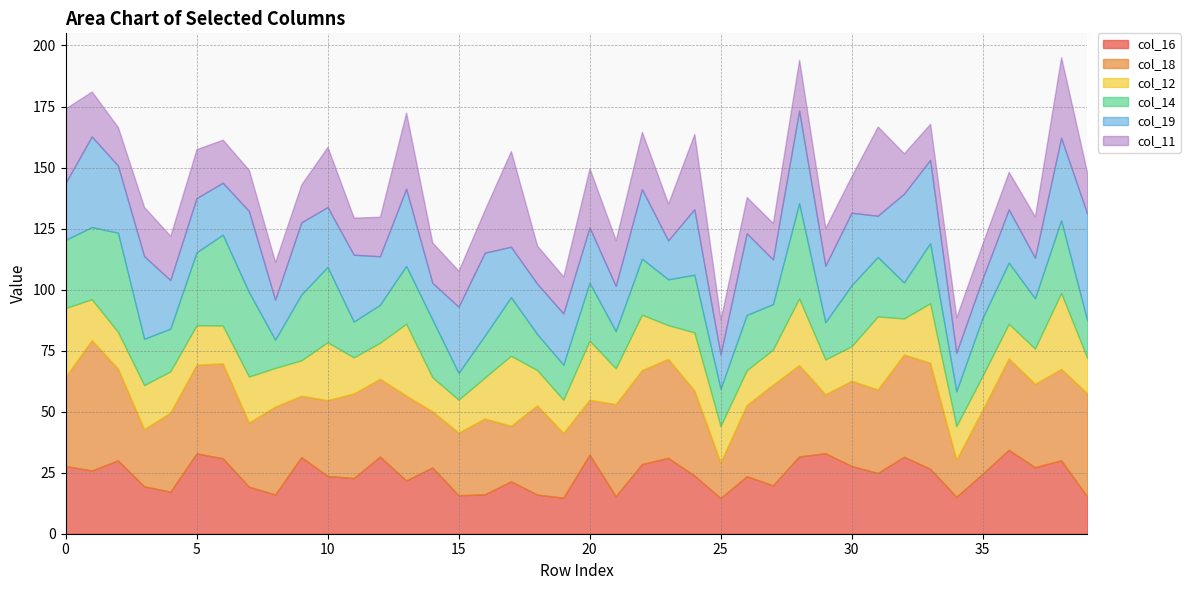

At how many categories does at least one series exceed 20?

38